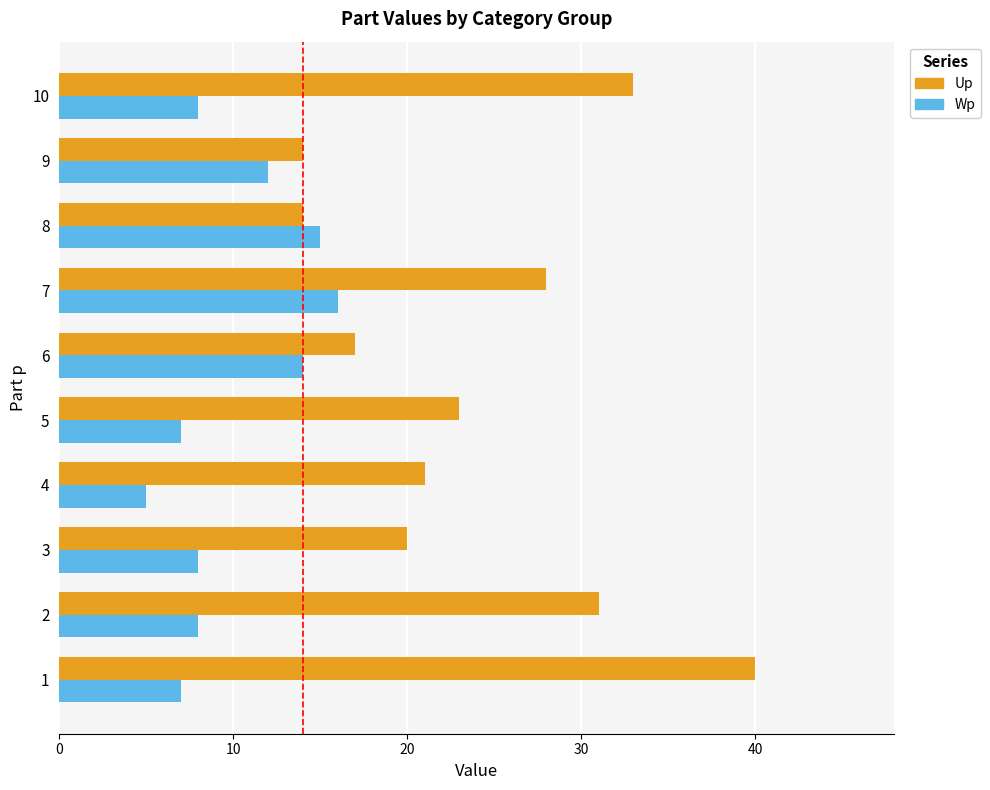

Between 6 and 10, which series saw the biggest shift?

Up